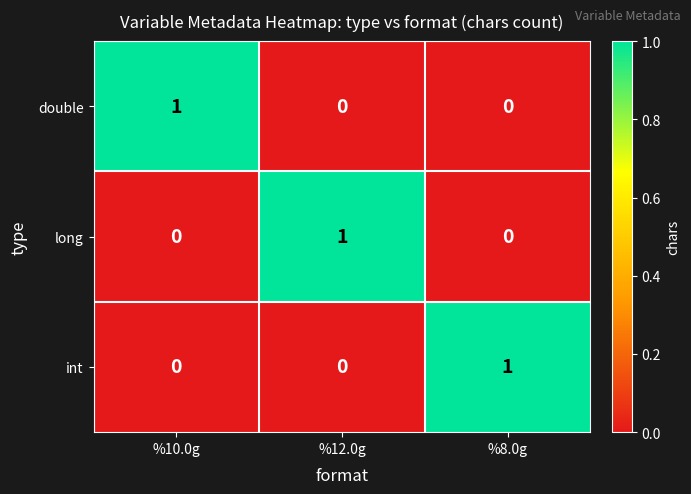

At how many categories does at least one series exceed 0?

3